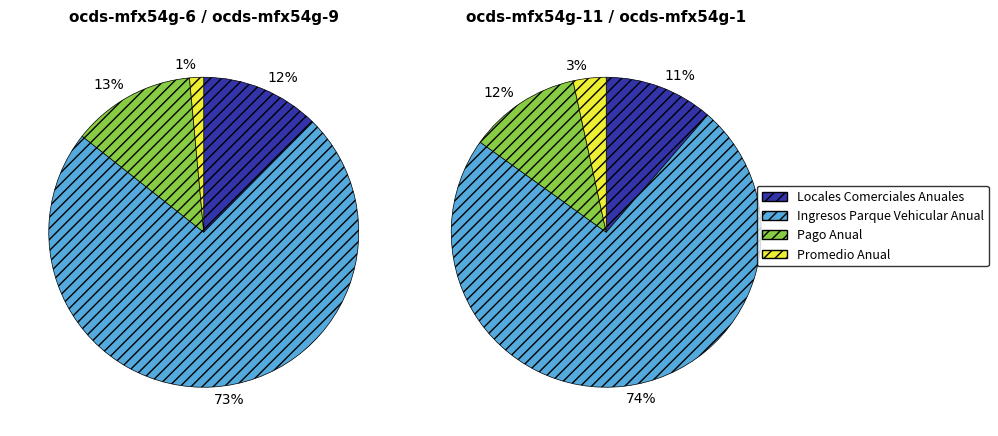

Count the number of slices in the pie.

4